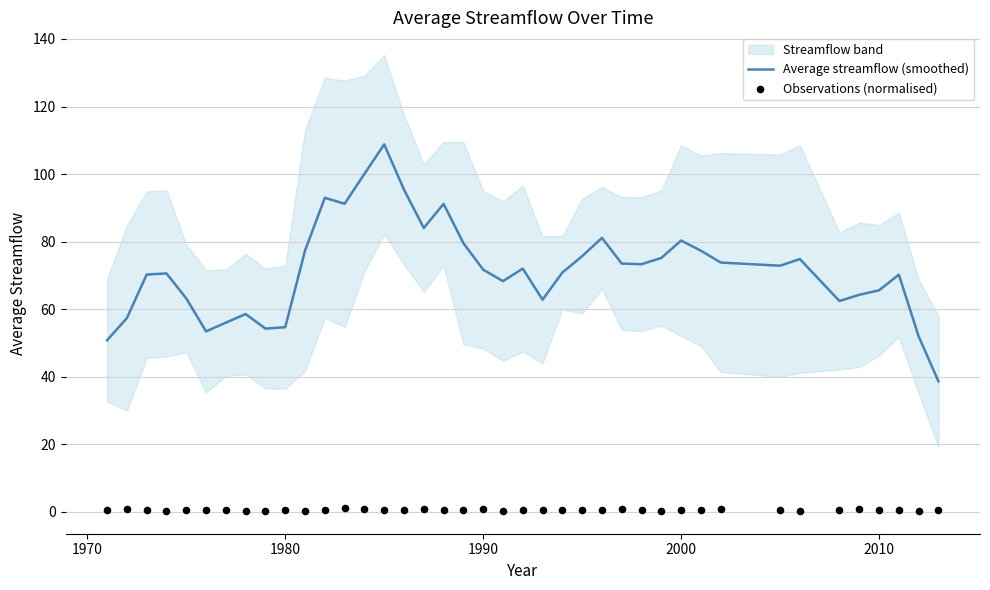

Which series has the widest spread of Y values?

Average streamflow (smoothed)